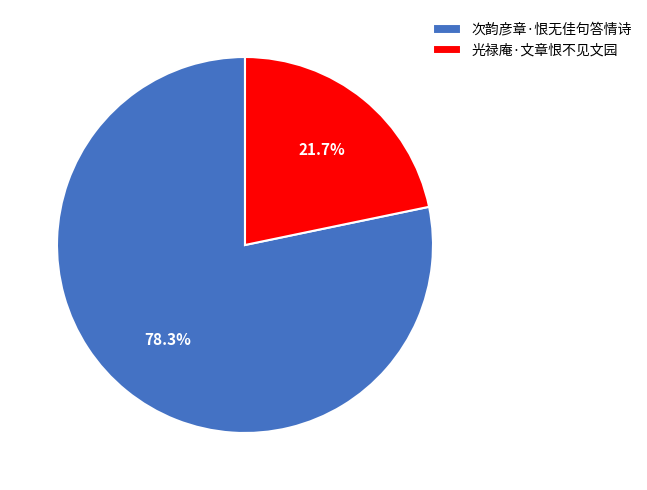

Count the number of slices in the pie.

2